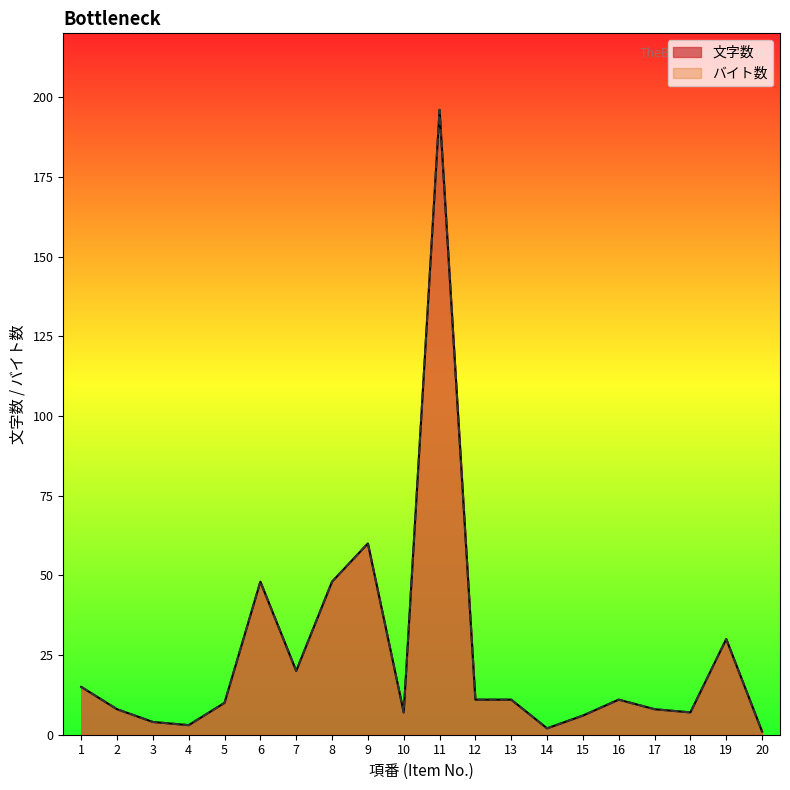

At which label does バイト数 first exceed 11?

1